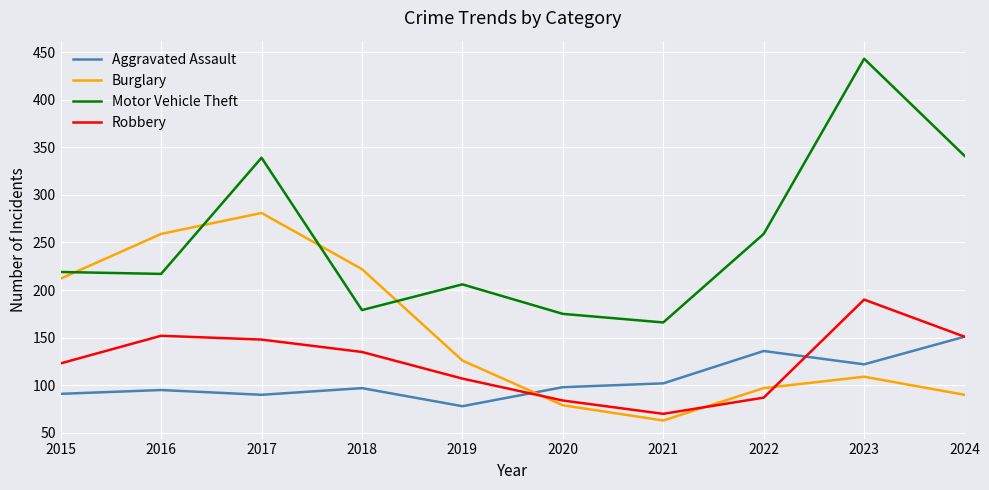

Rank the series at 2015 from lowest to highest value.

Aggravated Assault, Robbery, Burglary, Motor Vehicle Theft